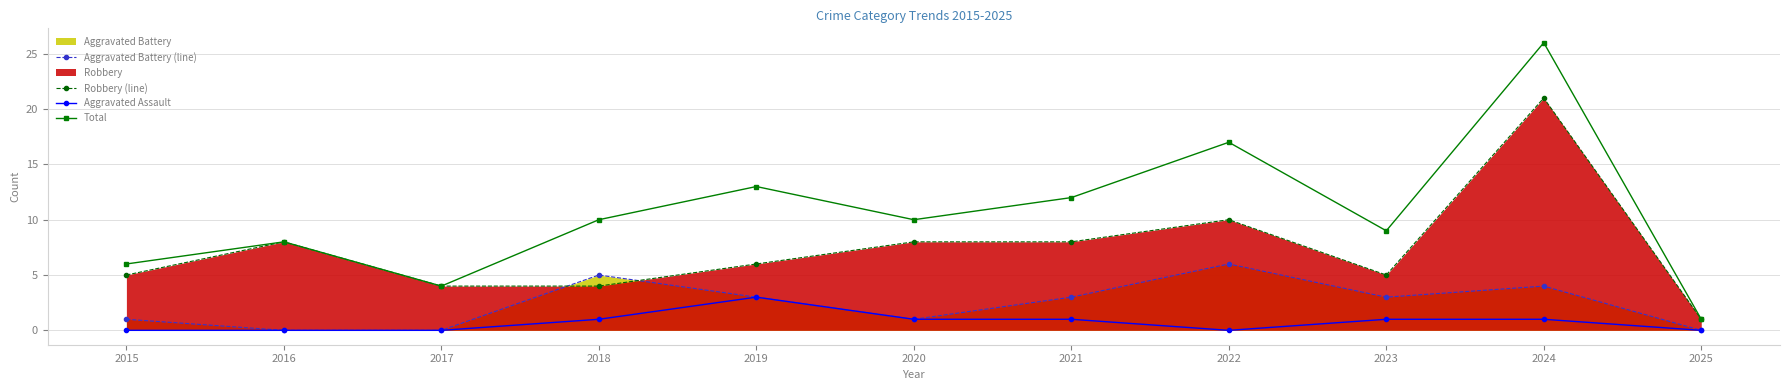

Where is the first local maximum for Aggravated Battery (line)?

2018